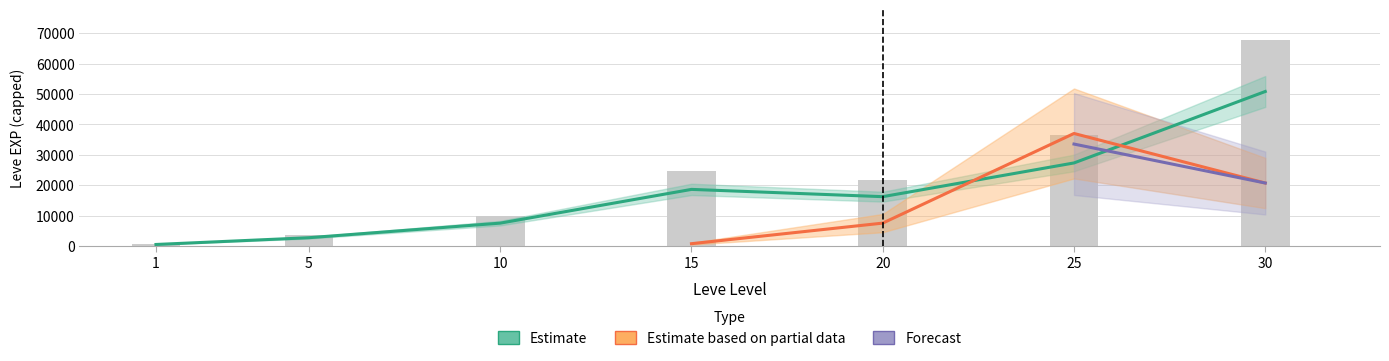

Read the value at 15.

24790